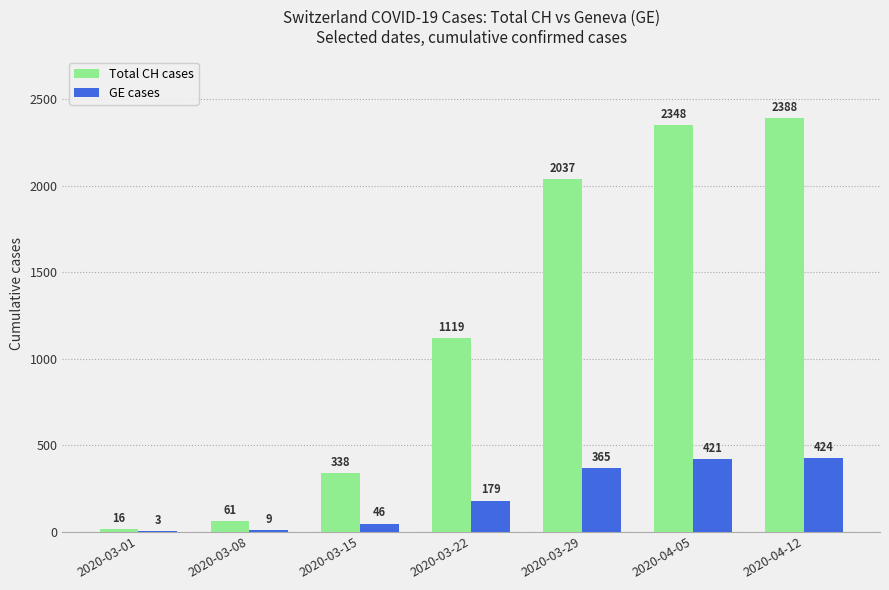

What is the maximum value for Total CH cases?

2388